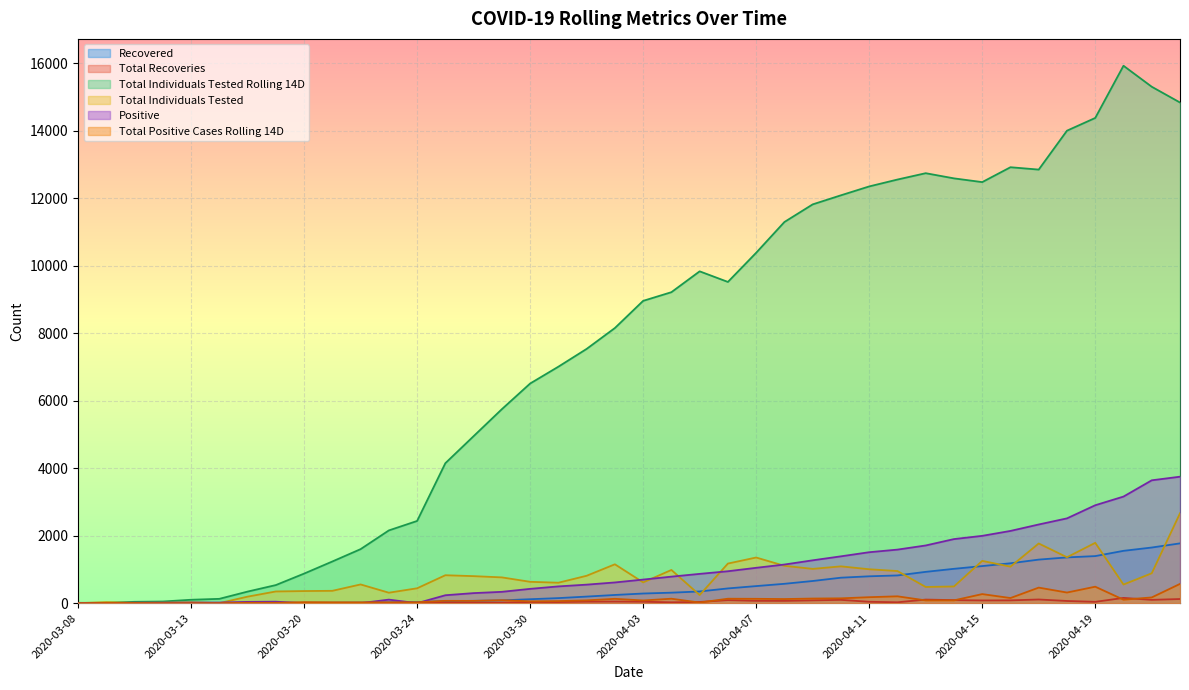

At 2020-04-08, list the series in order from largest to smallest.

Total Individuals Tested Rolling 14D, Positive, Total Individuals Tested, Recovered, Total Positive Cases Rolling 14D, Total Recoveries